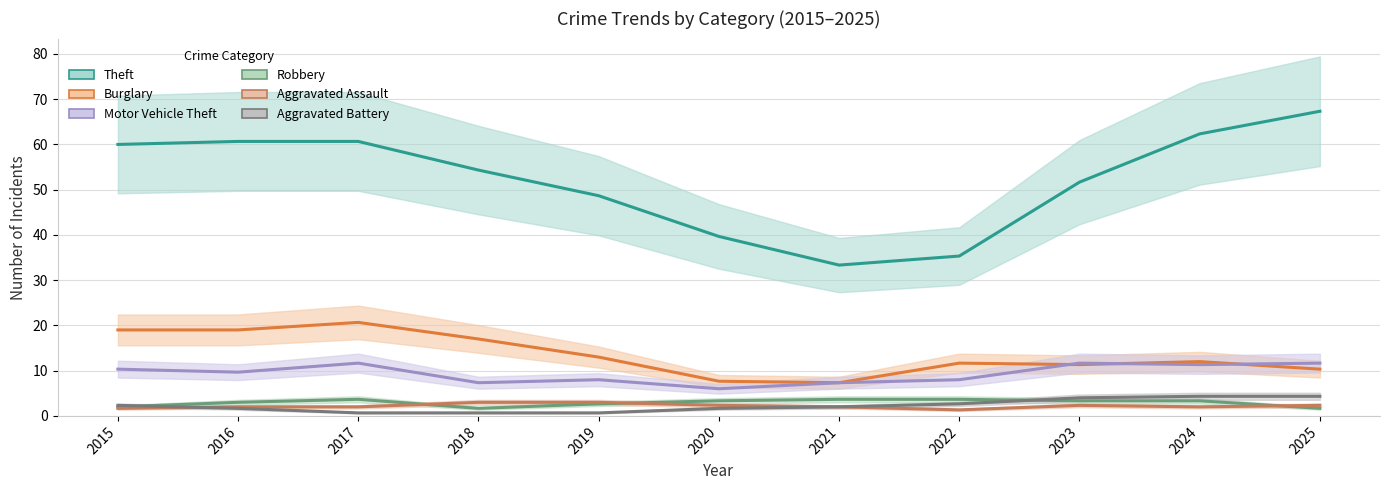

Which label corresponds to the largest value in the chart?

2025